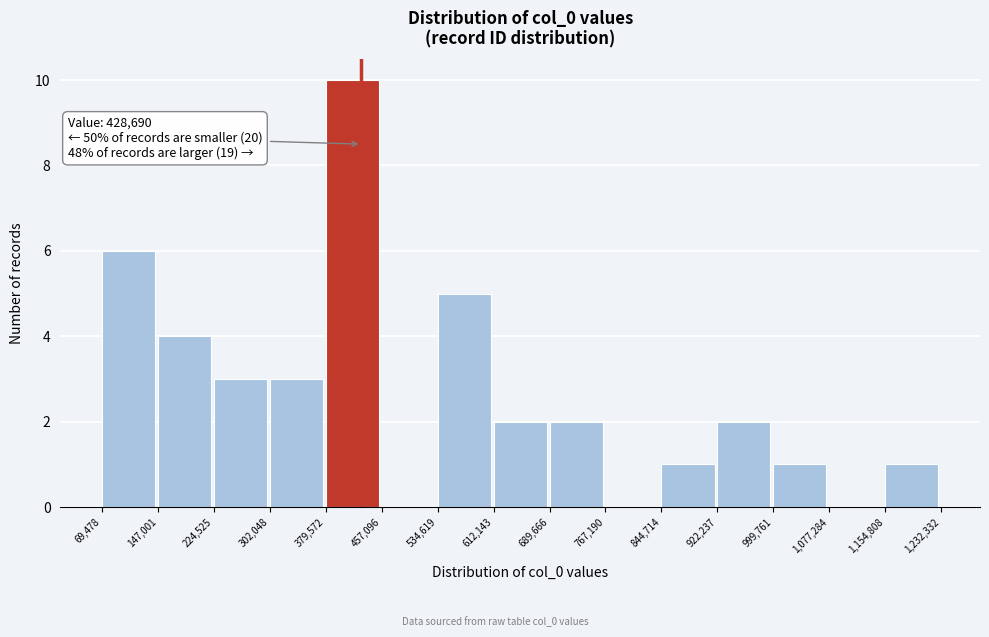

Over which range of the x-axis is the bar tallest?

379,572 to 457,096